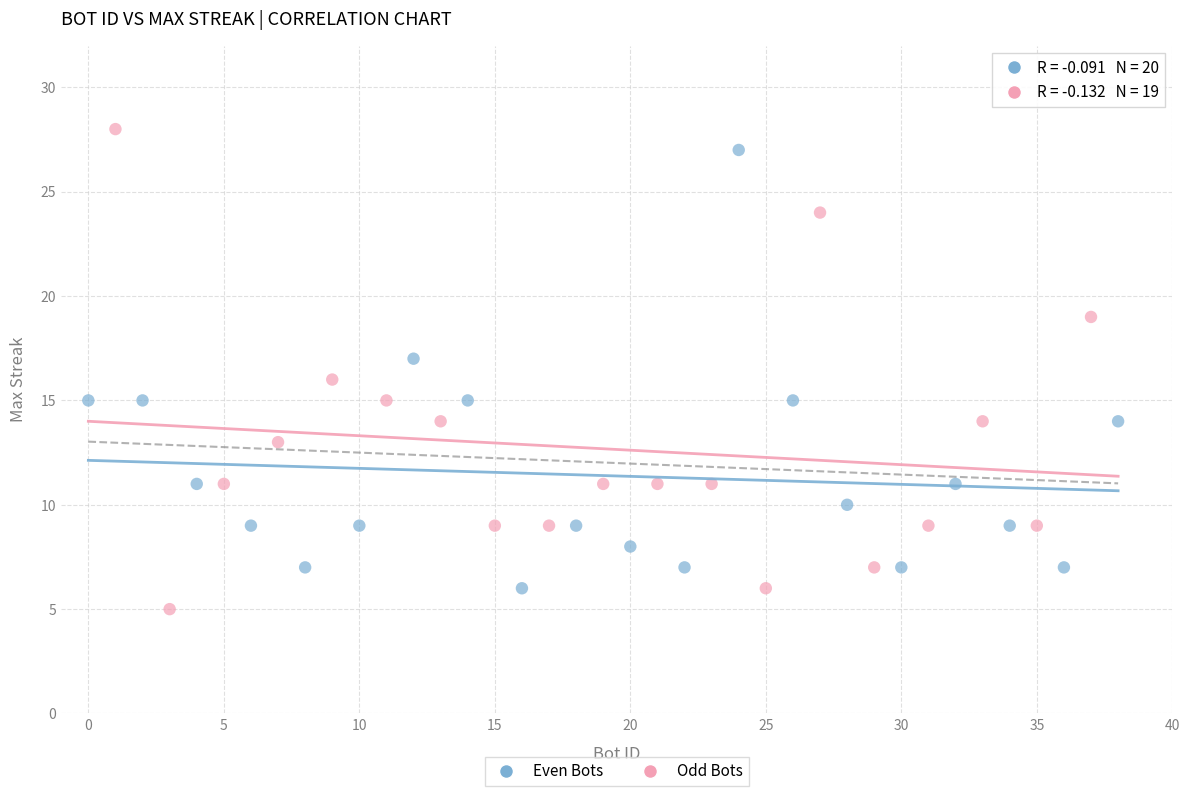

What are all the series names shown in the legend?

Even Bots, Odd Bots